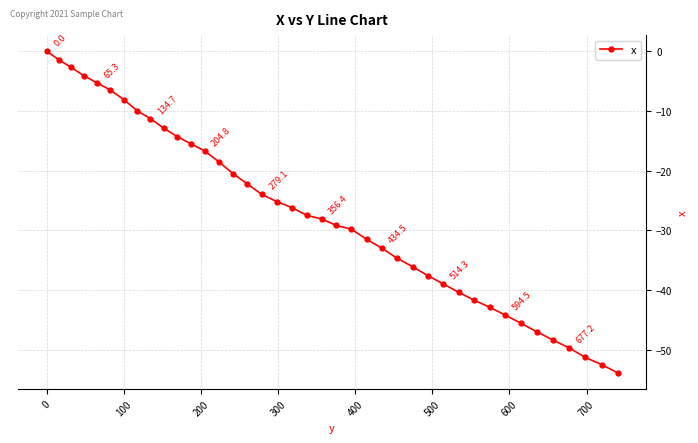

What is the minimum value shown in the chart?

-53.9